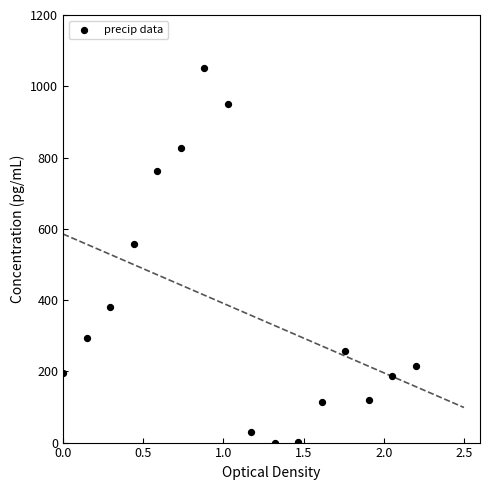

What Y value in the scatter plot is closest to 525?

556.2